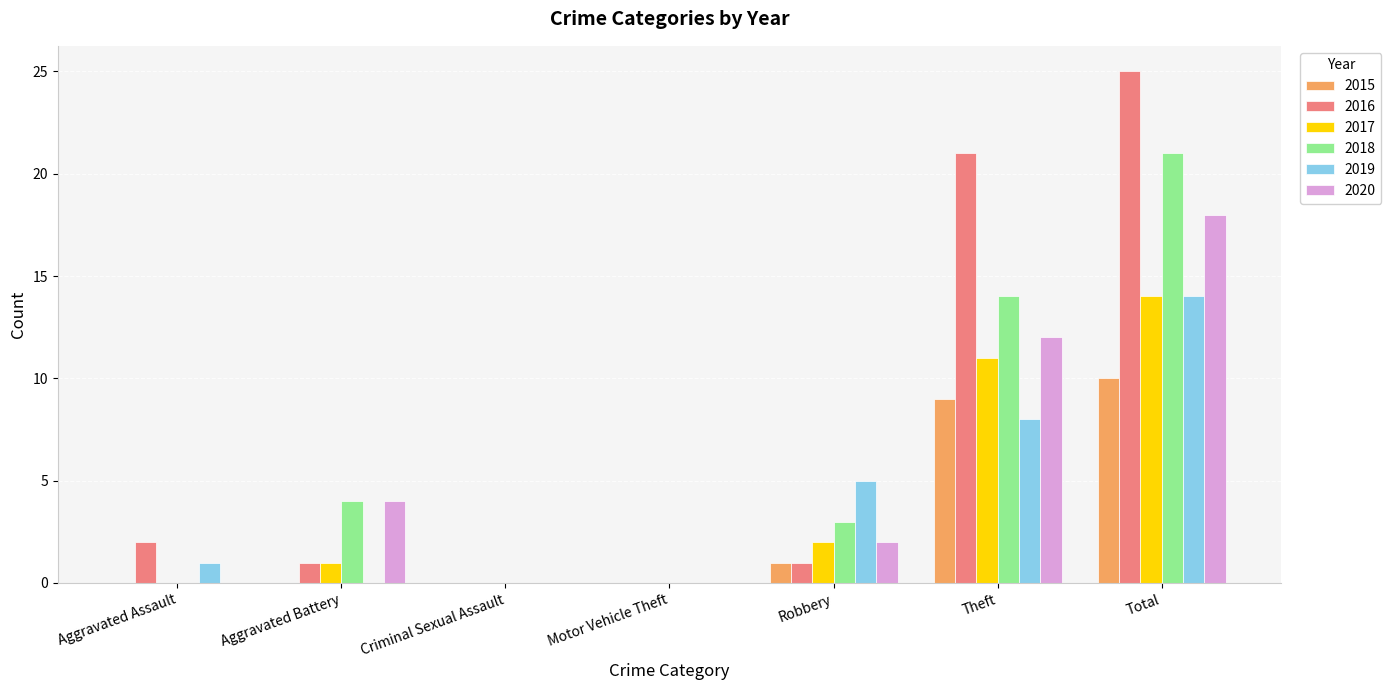

What is the maximum value shown in the chart?

25